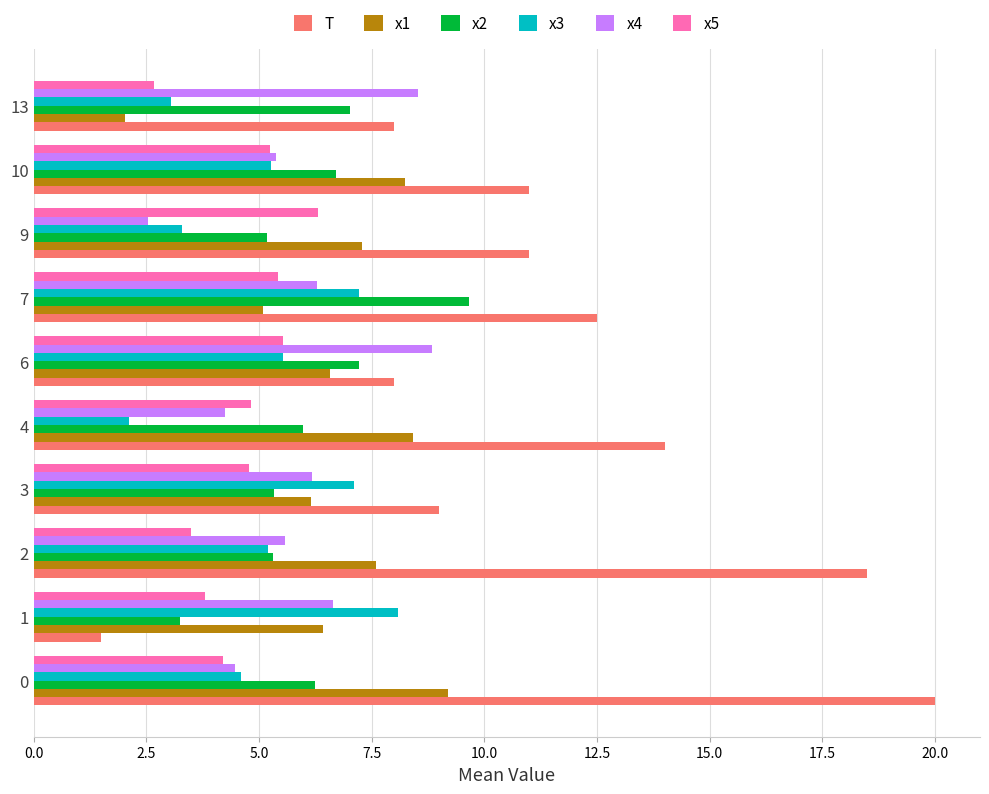

Which series has the widest spread of values?

T